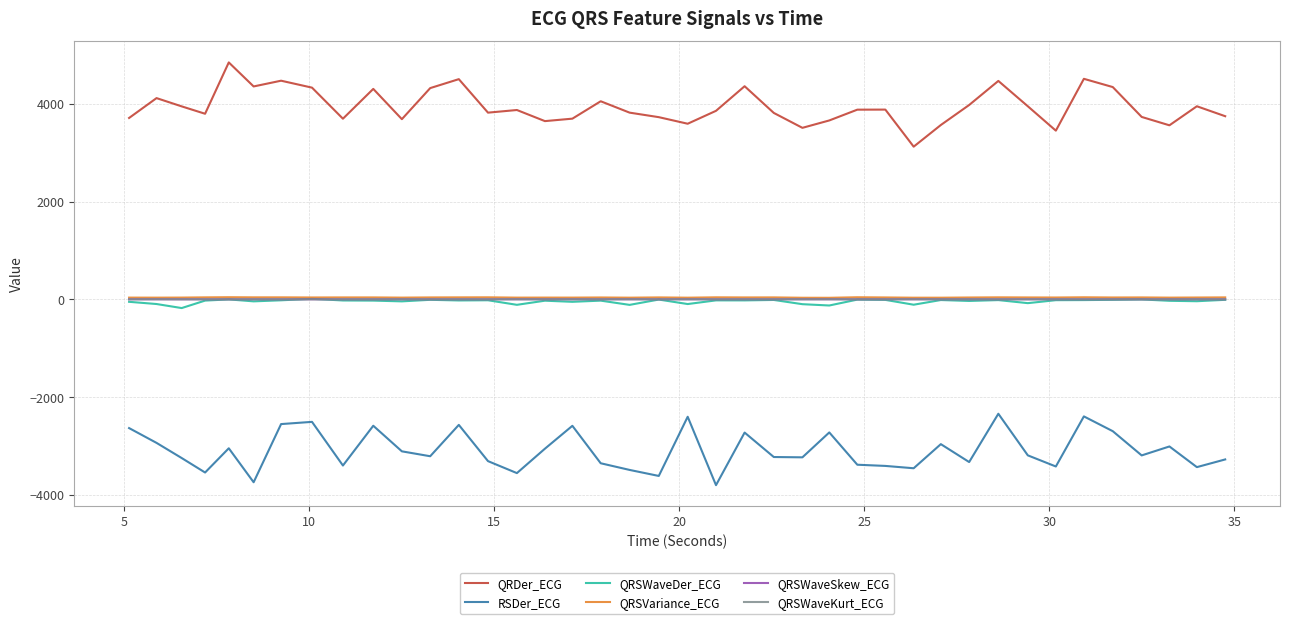

True or false: QRSWaveKurt_ECG and QRDer_ECG intersect in this chart.

False